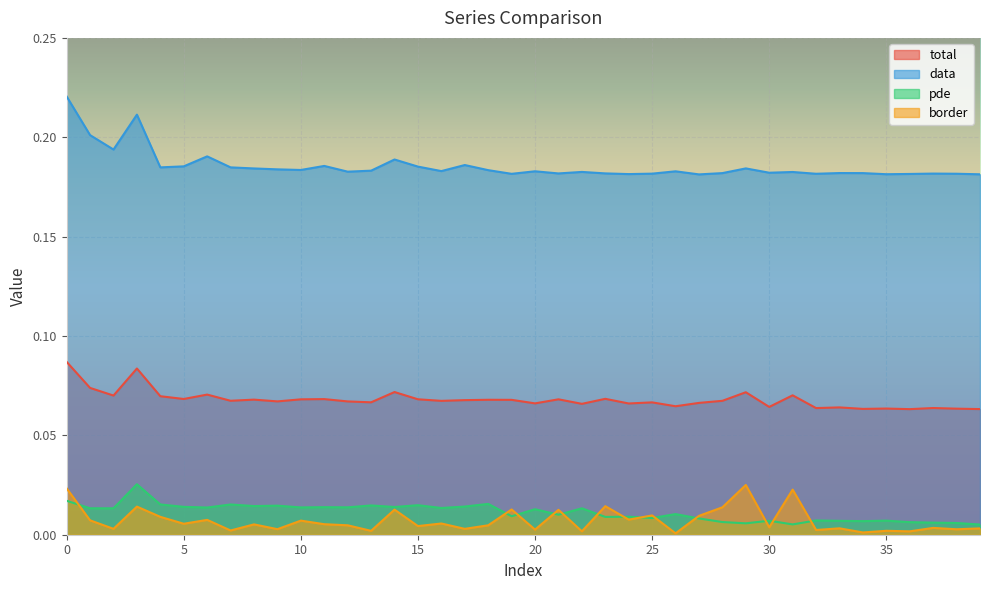

What is the value of the data point at the 10th from the left?

0.2